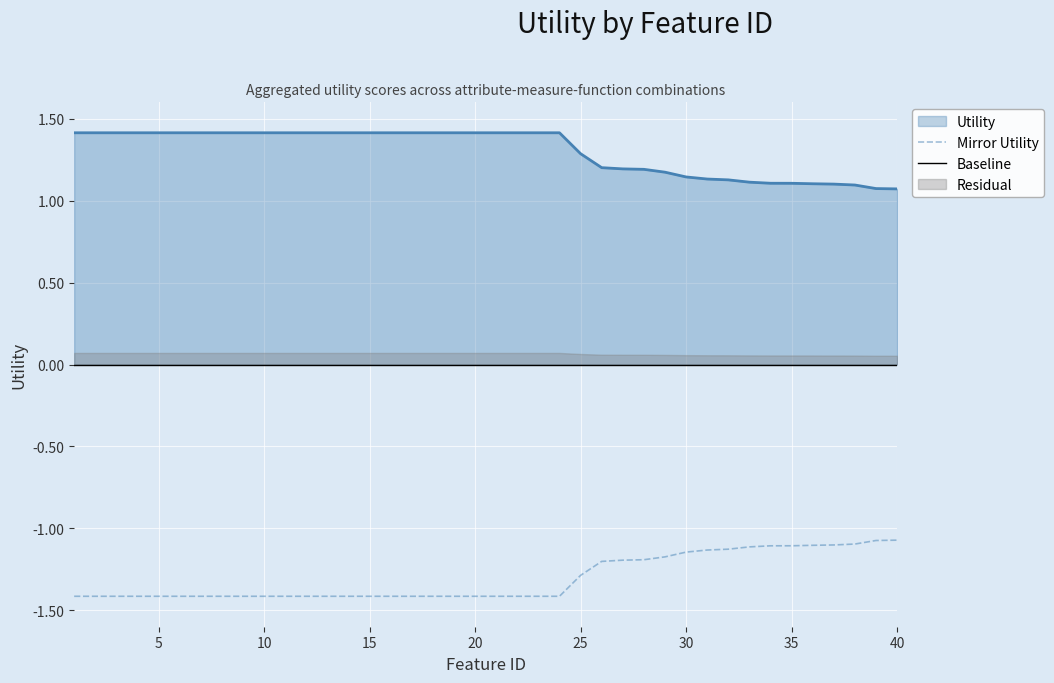

True or false: Mirror Utility has a value of -1.4 at 15.

True